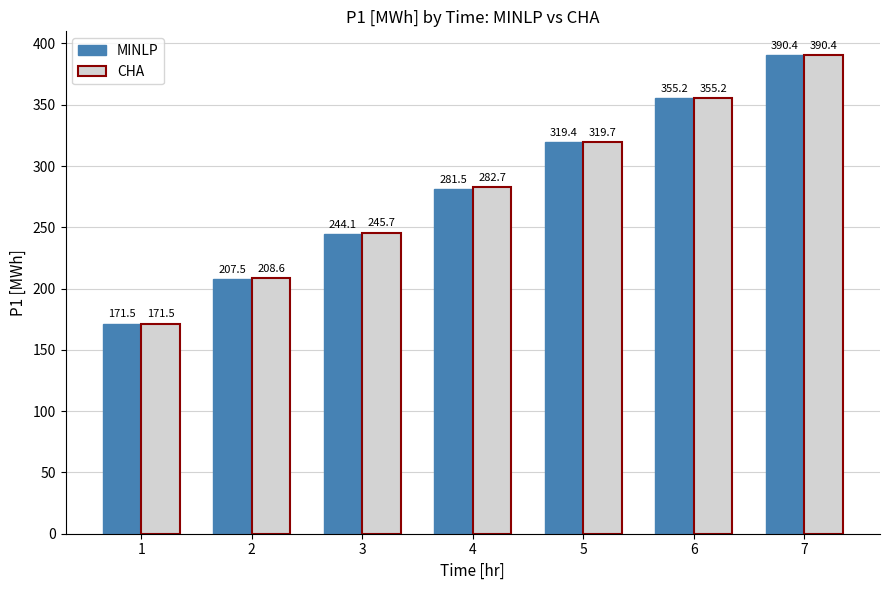

What is the sum of all MINLP values?

1969.5